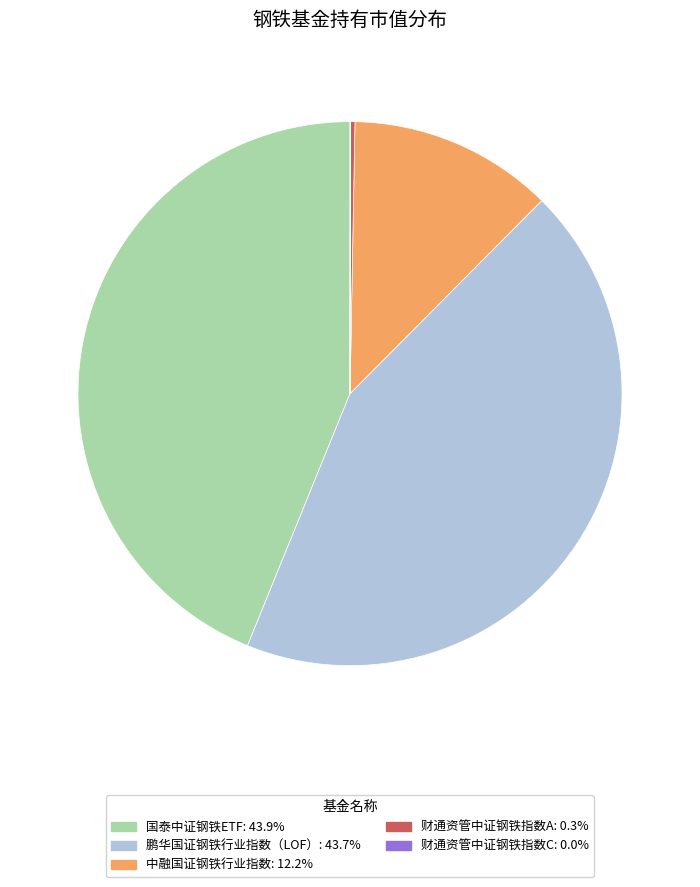

Does 国泰中证钢铁ETF: 43.9% account for over 50% of the chart?

No